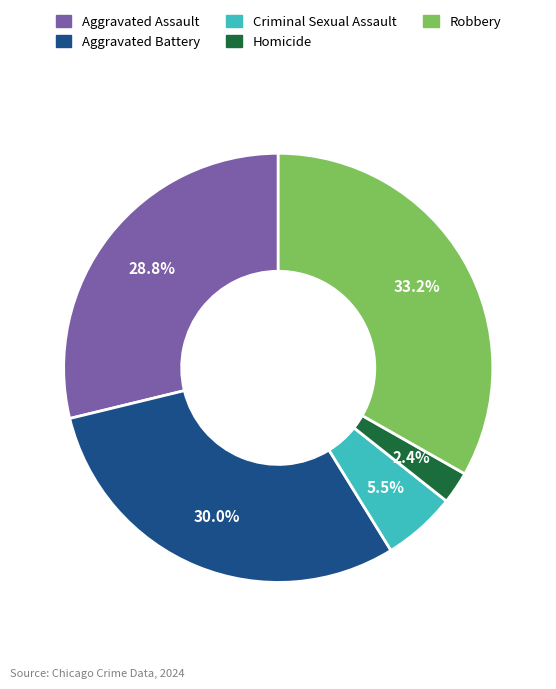

Count the number of slices in the pie.

5